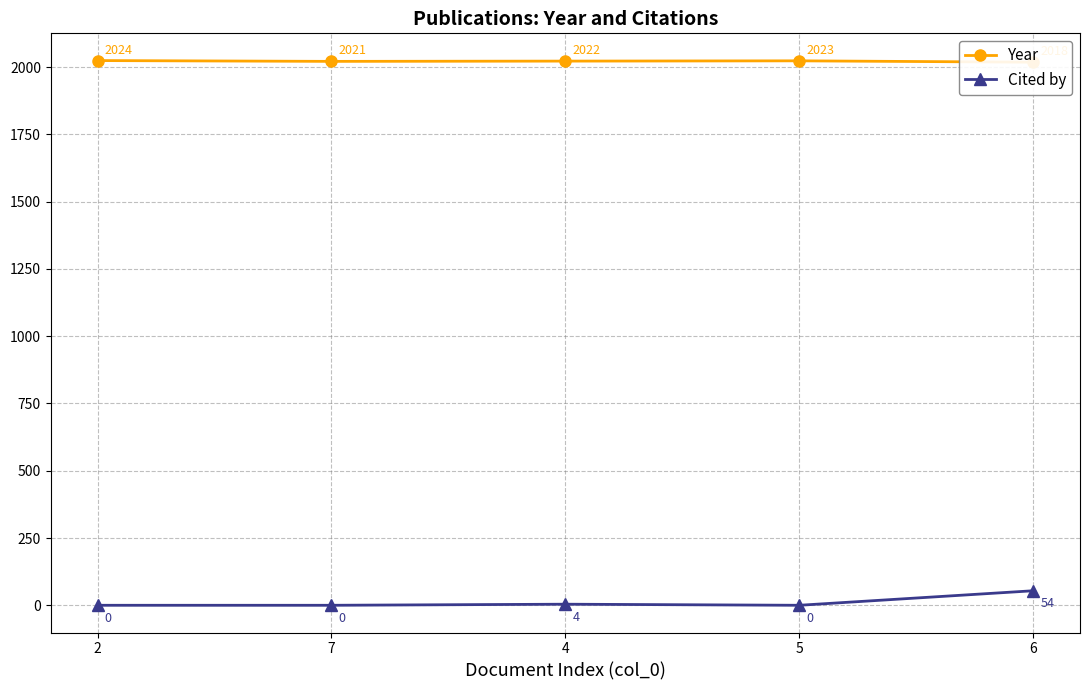

What is the label of the 1st point from the left?

2